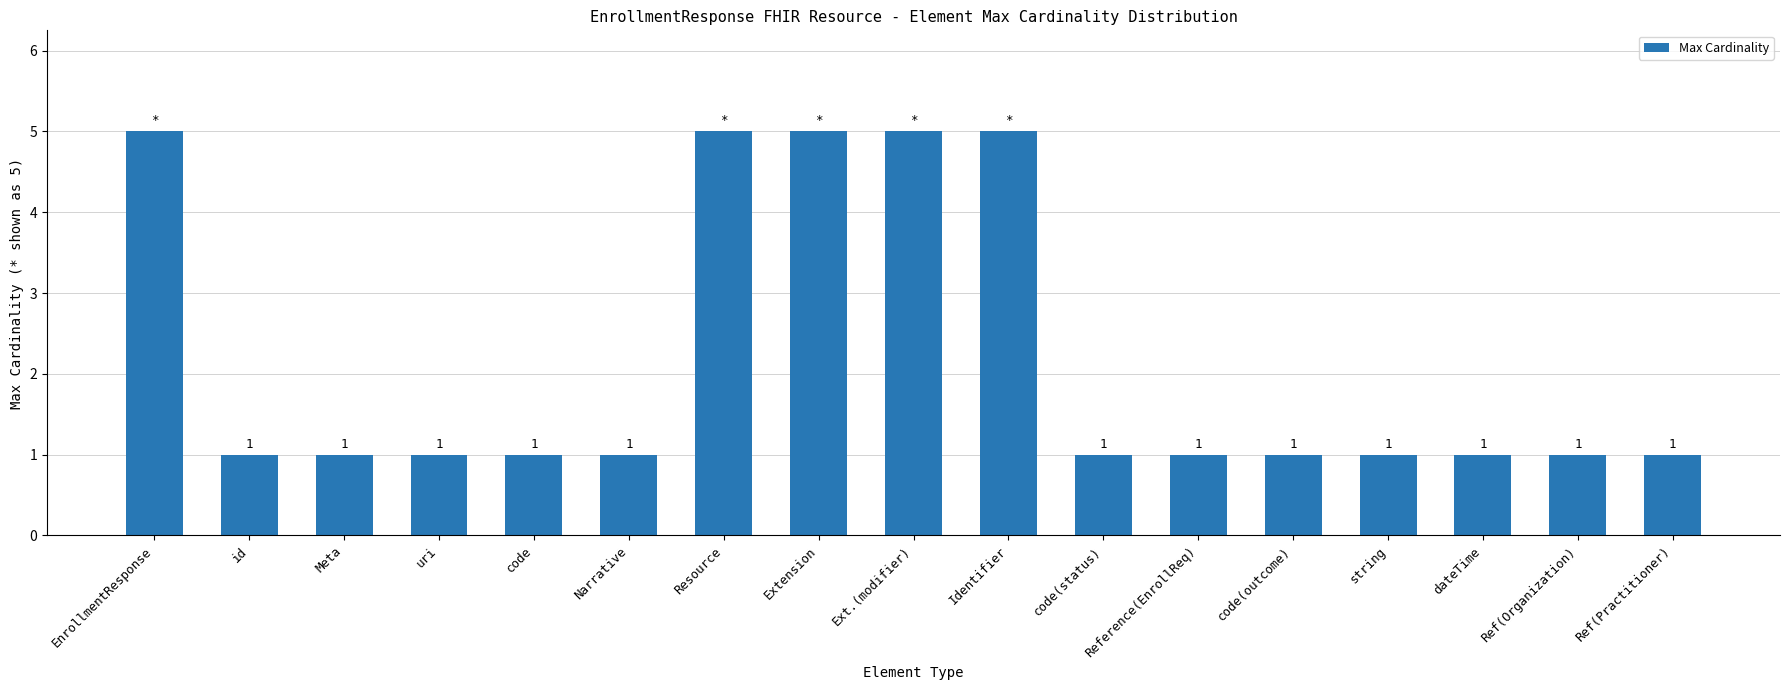

True or false: the data shows 1 at Narrative.

True